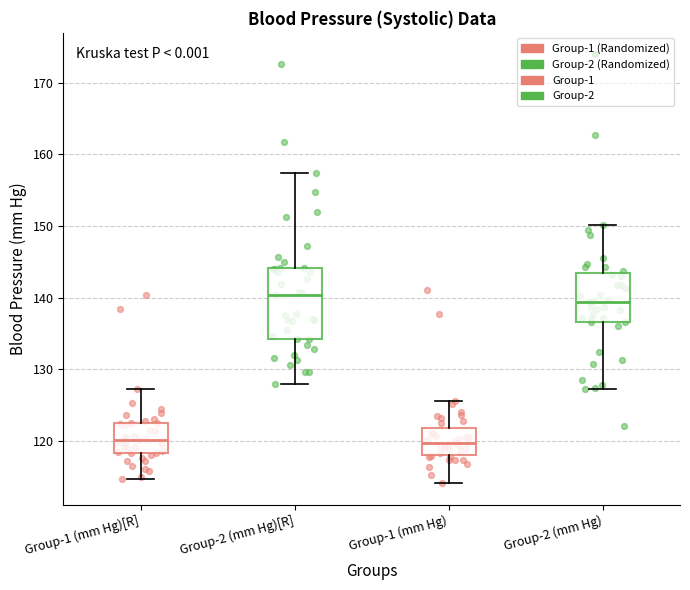

Reading left to right, transcribe this box plot: for each box, give where its median line is, the range the box spans, and where its two whiskers end, as read against the y-axis. The values are not printed on the chart, so give them approximately, as read against the axis.

Group-1 (mm Hg)[R]: median 120, box 118 to 123, whiskers 115 to 127
Group-2 (mm Hg)[R]: median 140, box 134 to 144, whiskers 128 to 157
Group-1 (mm Hg): median 120, box 118 to 122, whiskers 114 to 126
Group-2 (mm Hg): median 139, box 137 to 143, whiskers 127 to 150